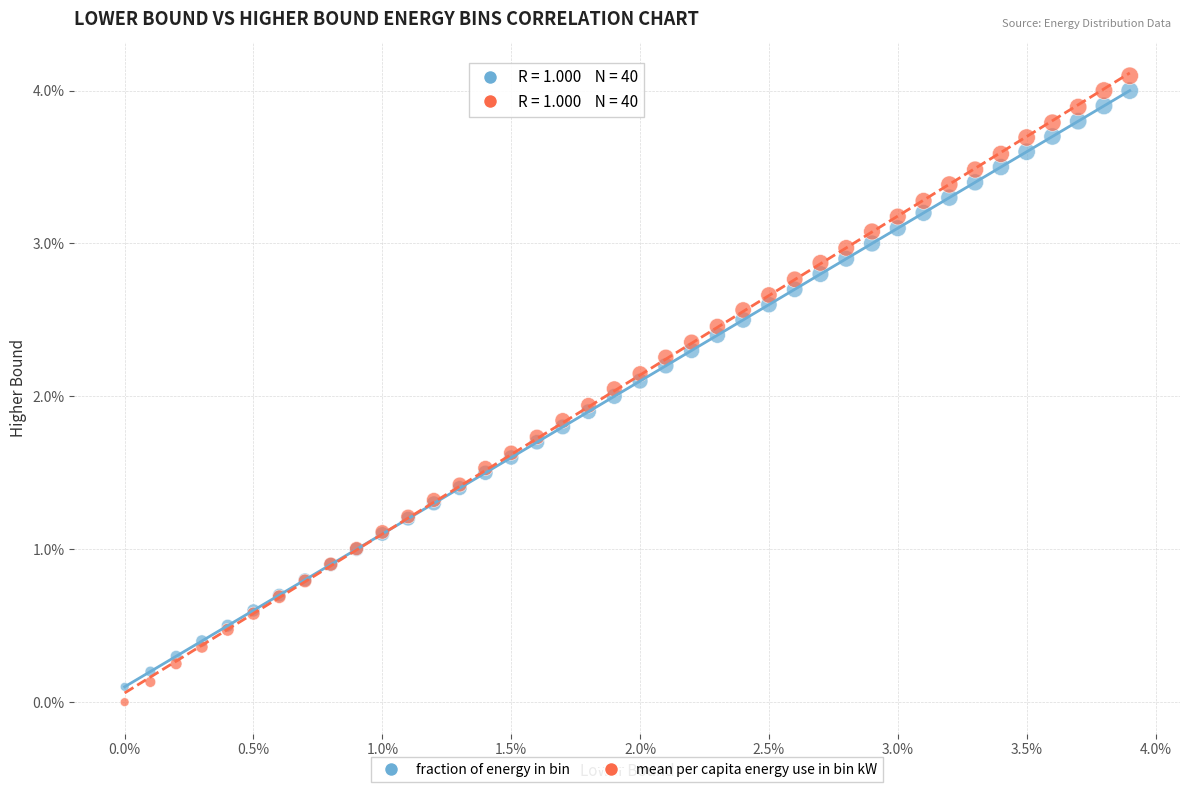

Which series reaches the maximum Y coordinate?

mean per capita energy use in bin kW